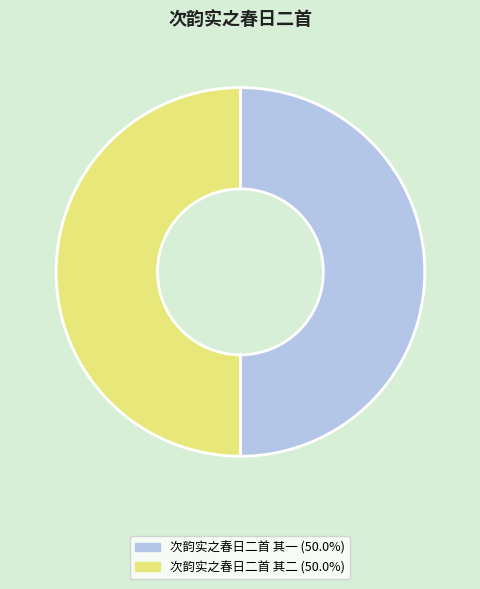

Approximately how many times larger is the value at 次韵实之春日二首 其一 compared to 次韵实之春日二首 其二?

1.0